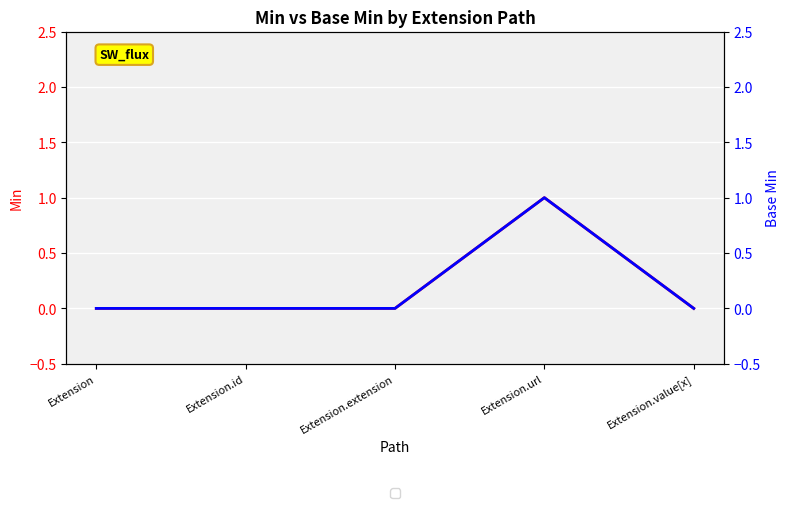

Which series has the largest total across all categories?

Min